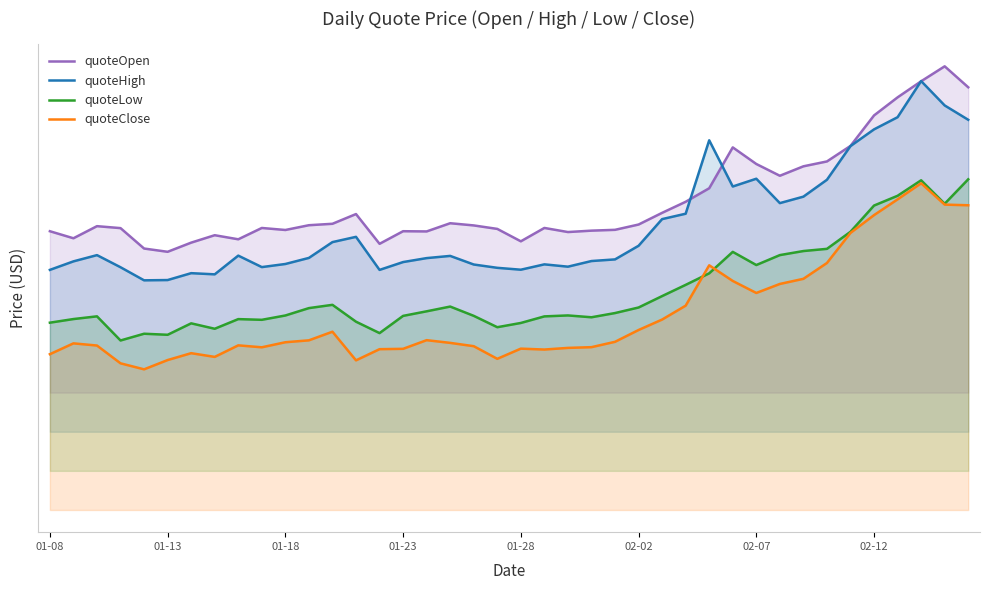

True or false: quoteClose has more than 2 points higher than both neighbors.

True